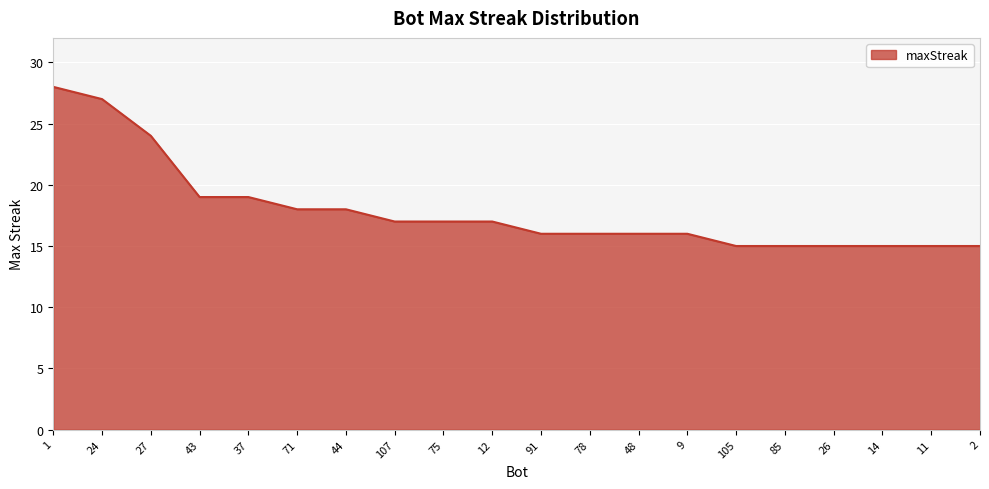

What is the difference between the maximum and minimum values?

13